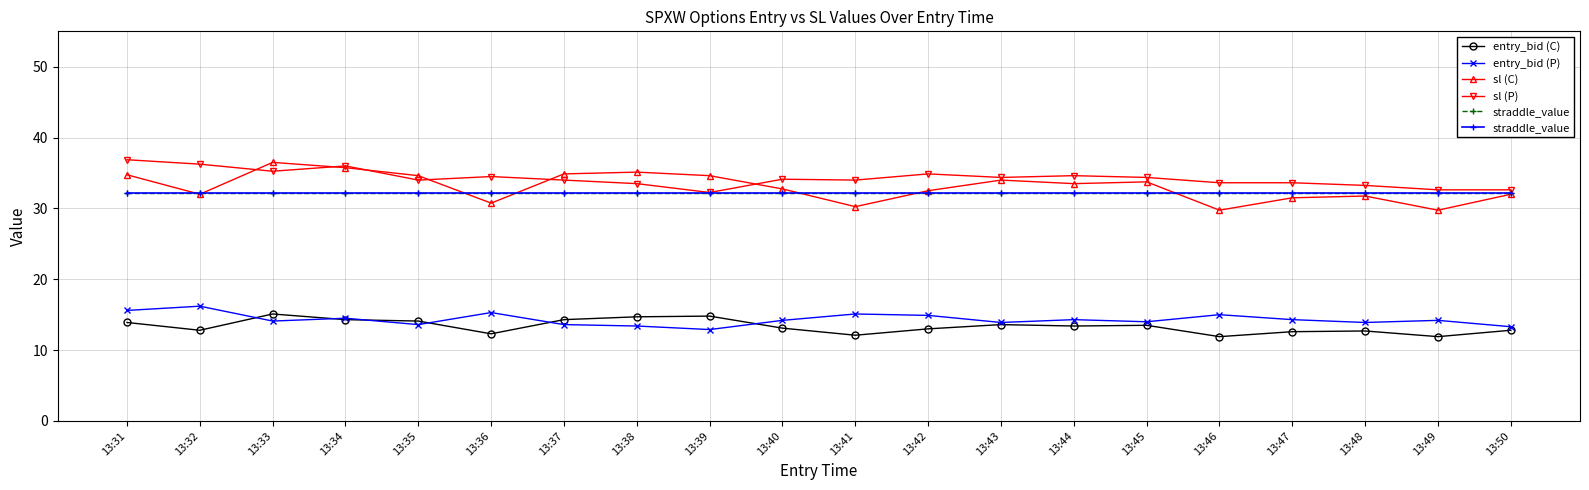

What is the value of the sl (P) point at the 19th from the left?

32.6